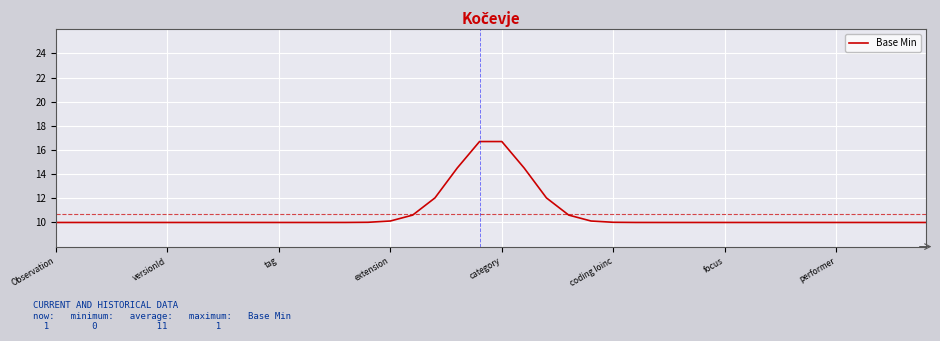

What is the smallest value displayed?

10.0